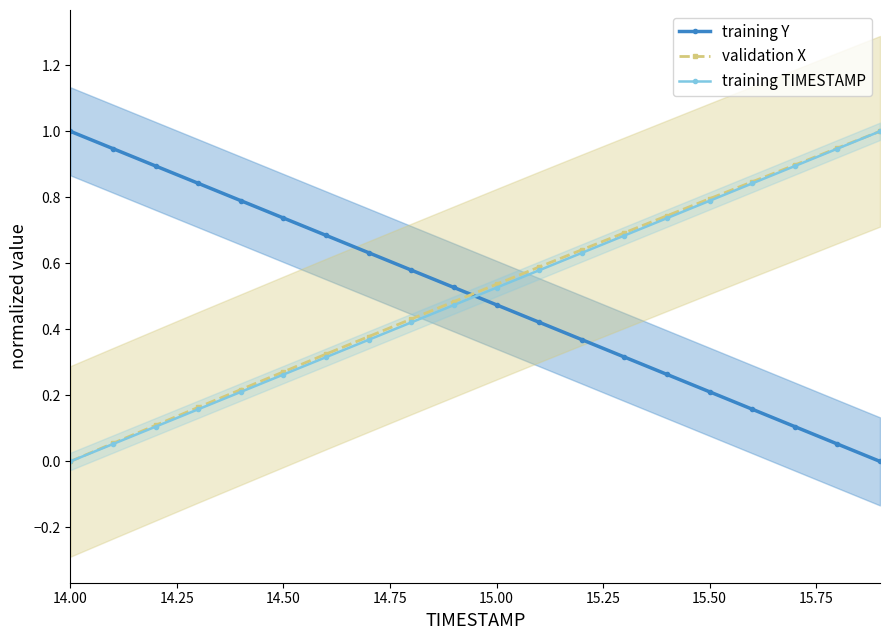

True or false: training TIMESTAMP has more than 1 interior local peaks.

False